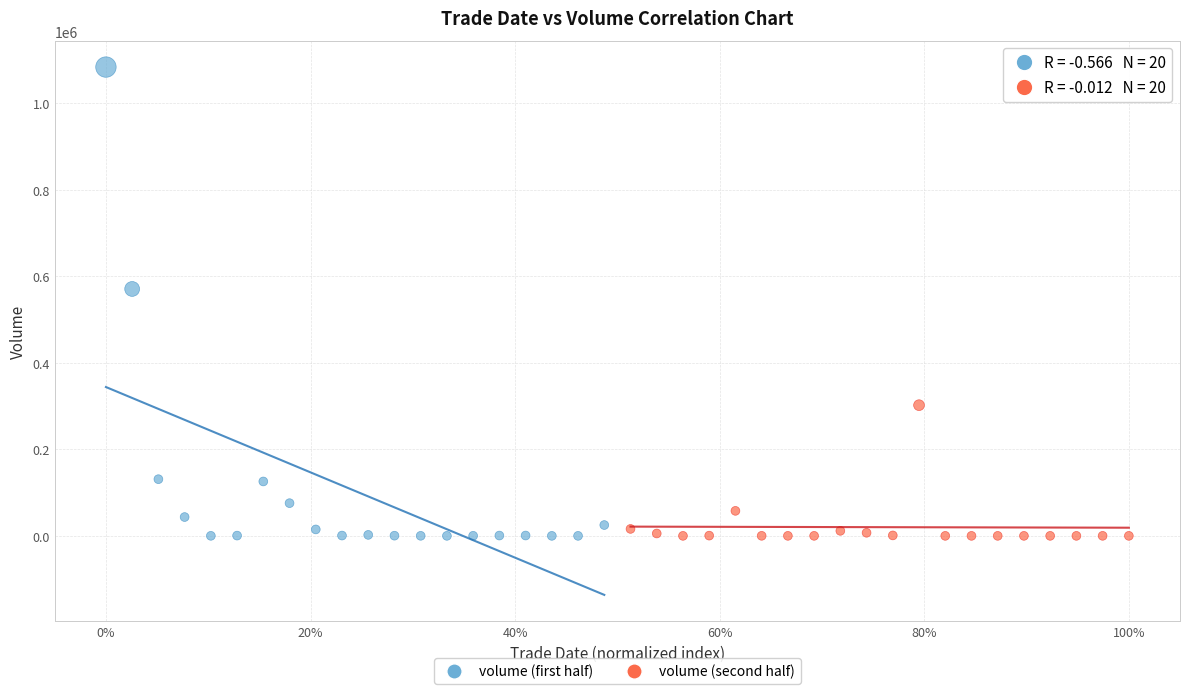

Which series contains the highest Y value?

volume (first half)